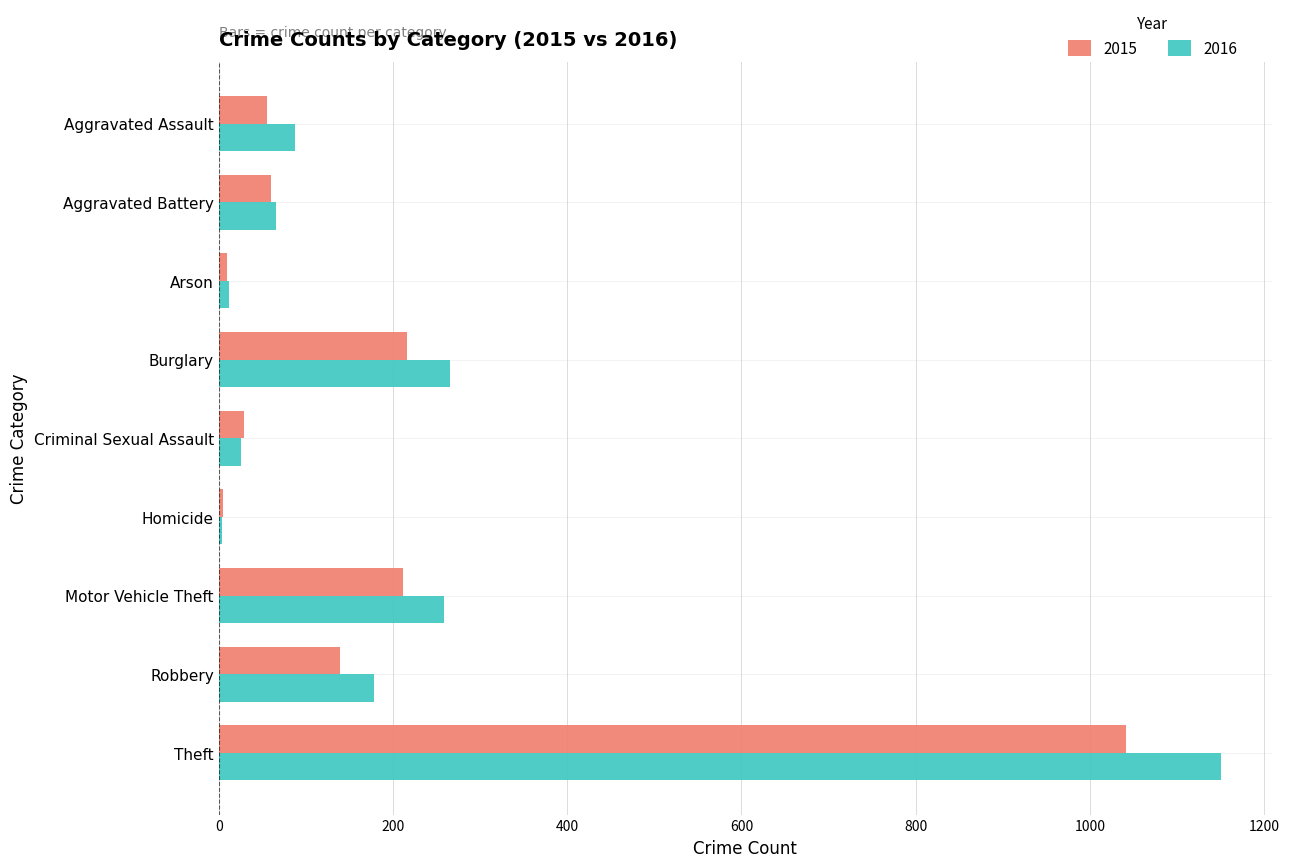

Which series has the largest total across all categories?

2016